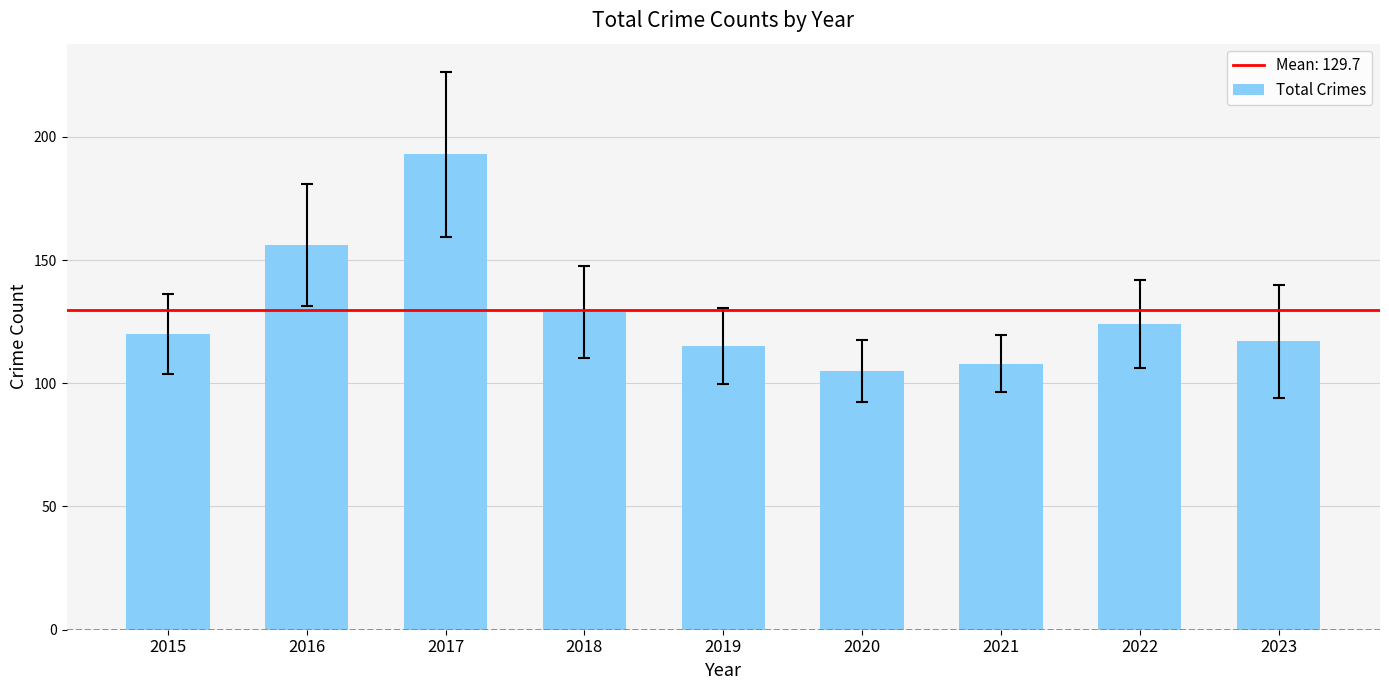

Reading left to right, extract all data points from this chart.

120	156	193	129	115	105	108	124	117